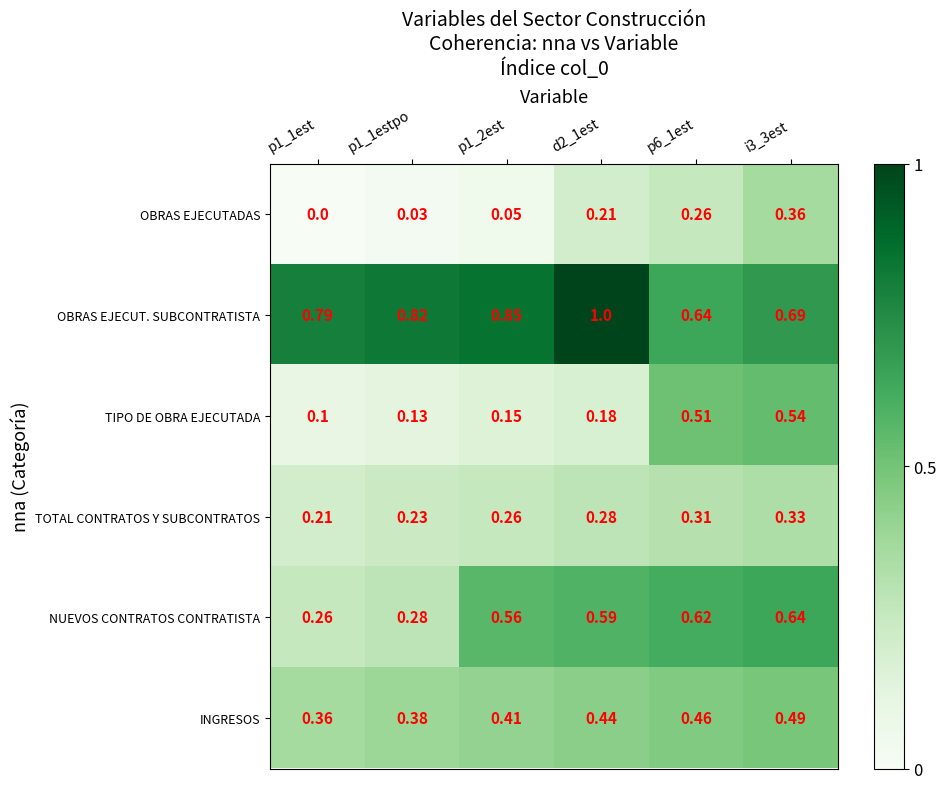

Between d2_1est and i3_3est, which series saw the biggest shift?

TIPO DE OBRA EJECUTADA